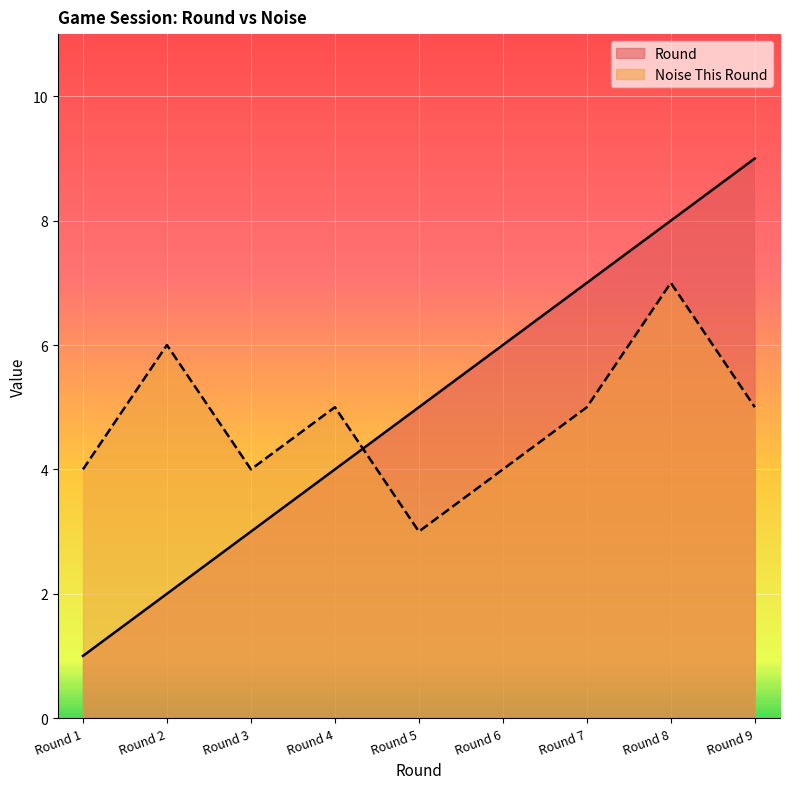

Count the Round values in the range 3 to 7.

5